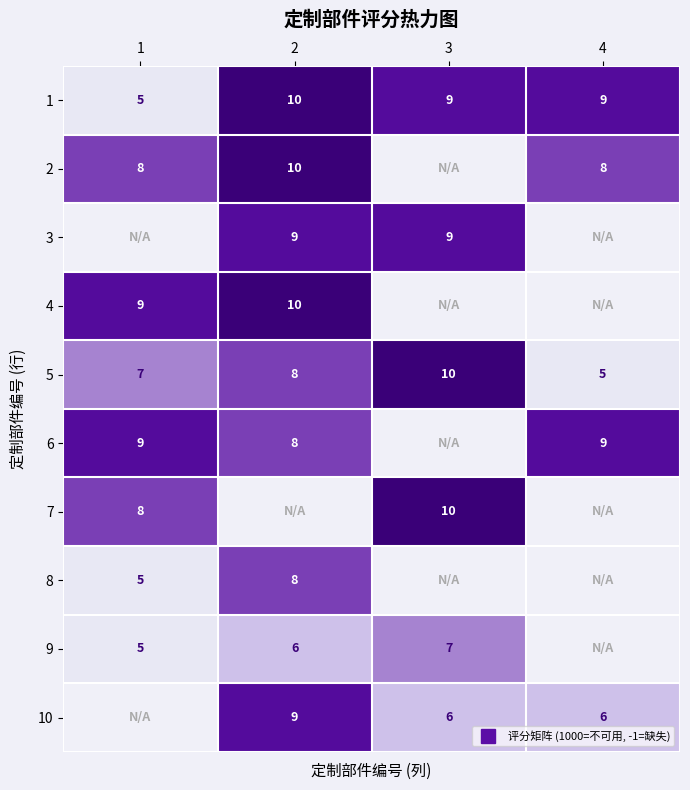

How many 10 values are between 6 and 9?

3